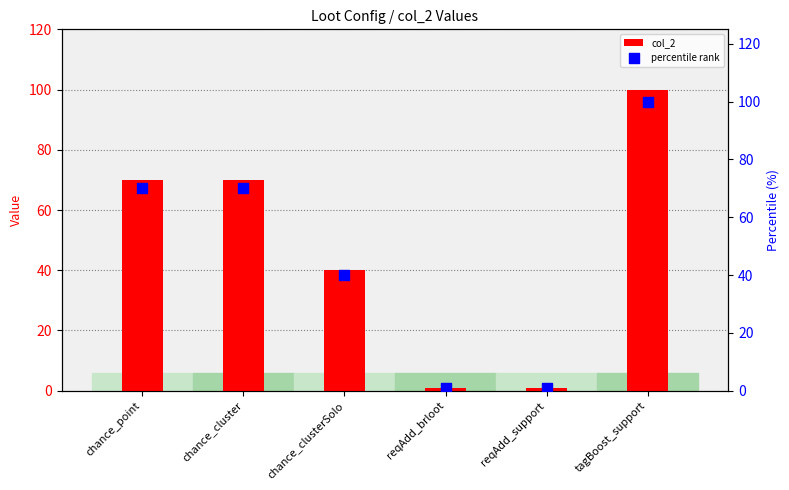

Which series contains the highest Y value?

col_2